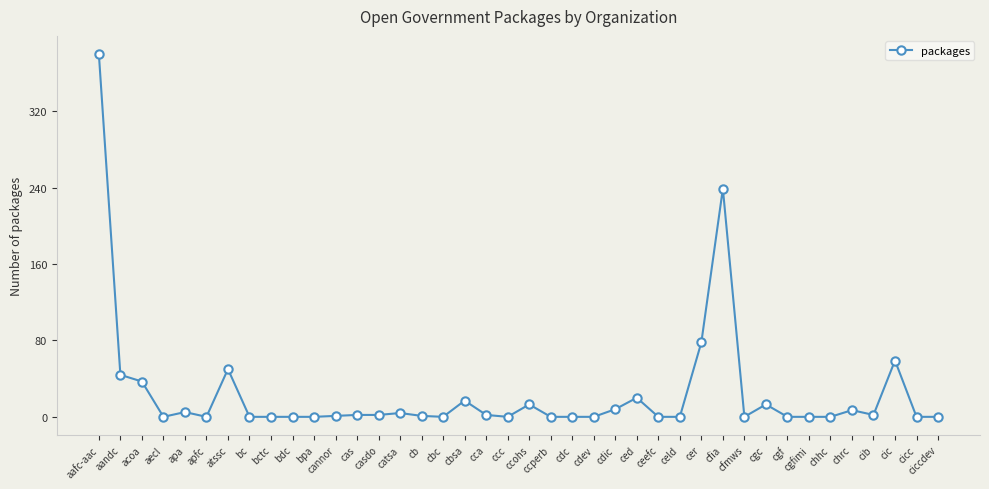

At which label does the data first exceed 1?

aafc-aac